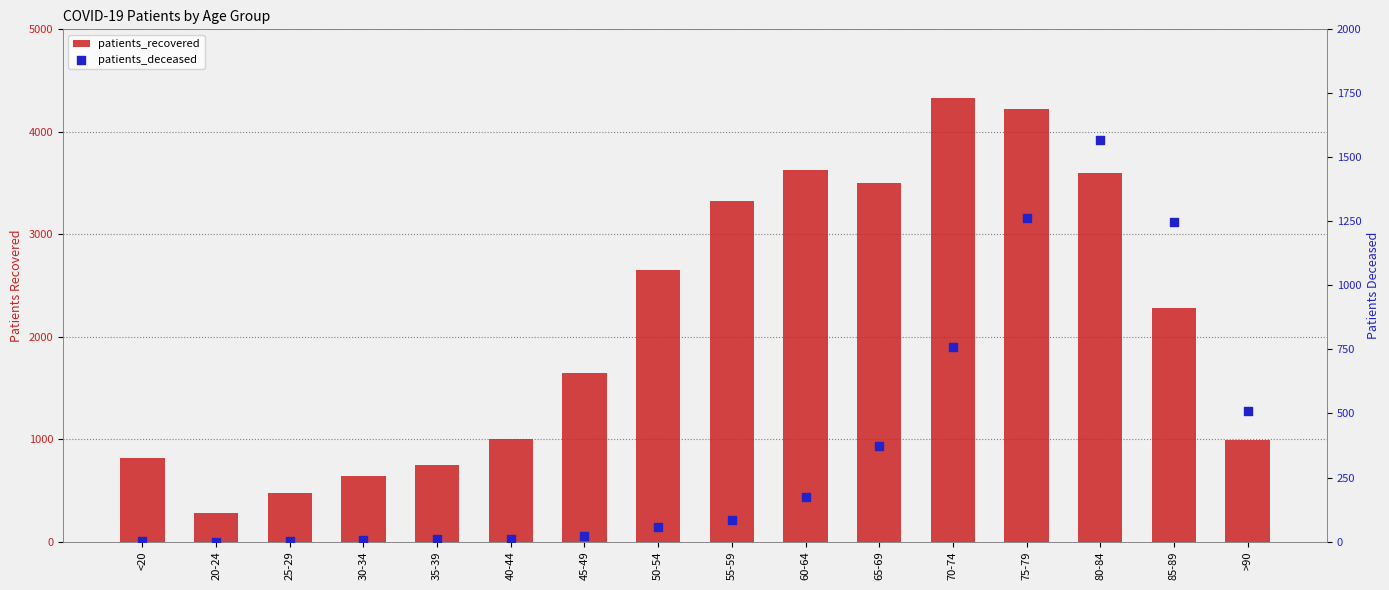

Which series reaches the minimum Y coordinate?

patients_deceased